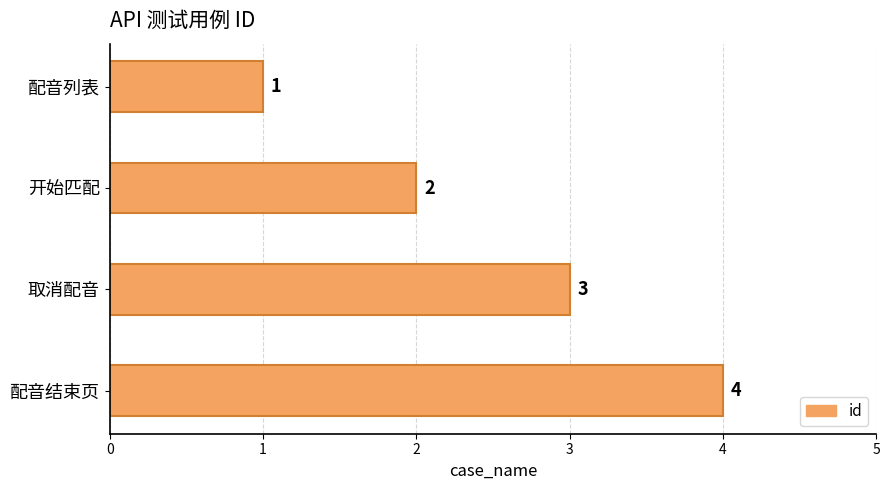

The value at 开始匹配 is 2. True or false?

True